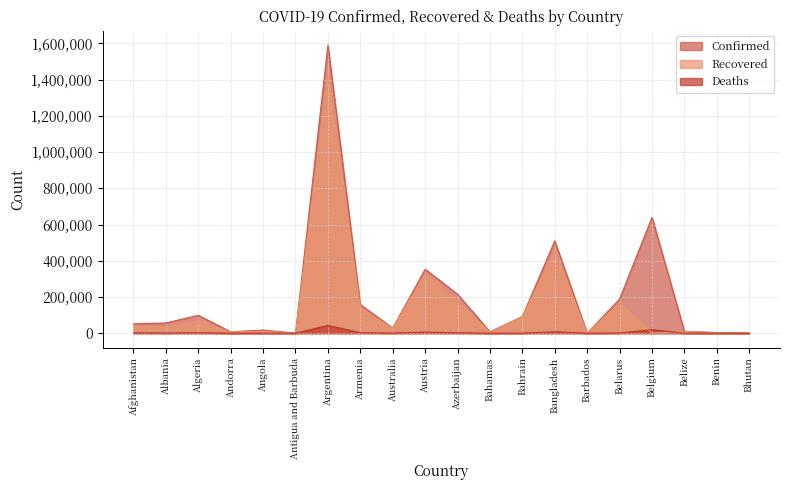

What is the difference between the maximum and minimum values in the Recovered series?

1414680